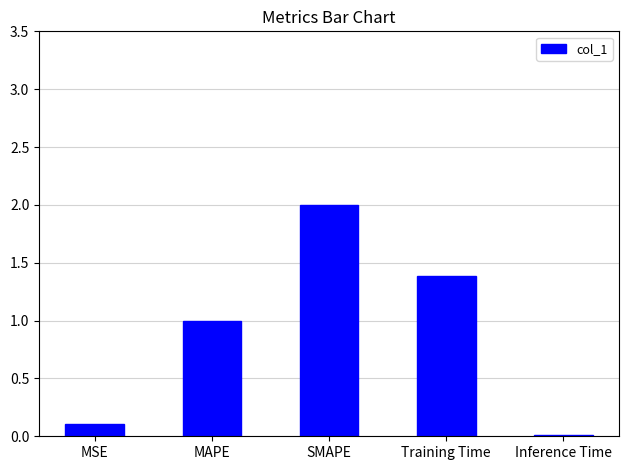

Which label corresponds to the largest value in the chart?

SMAPE